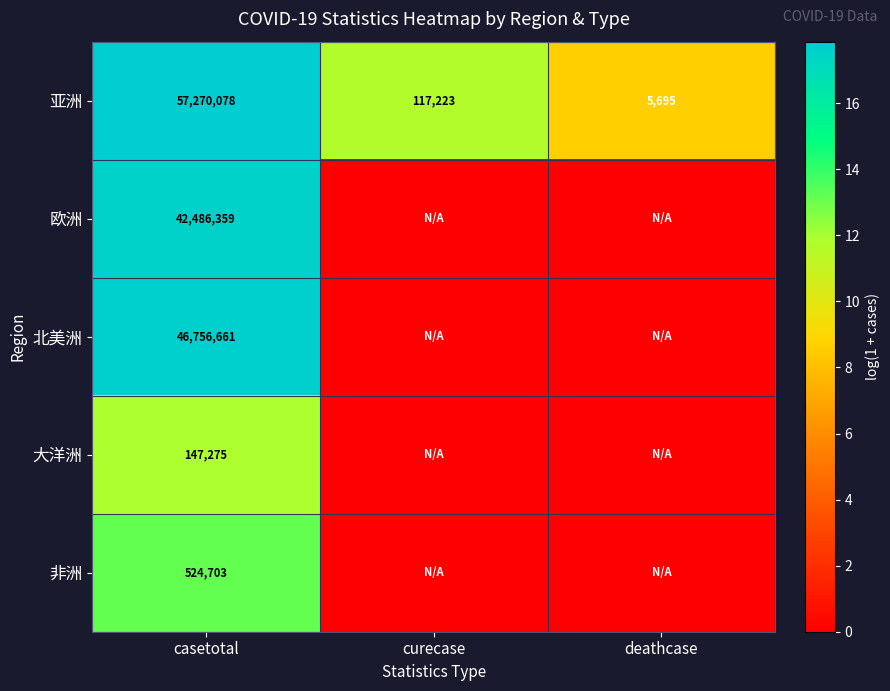

Where is 亚洲 nearest to the value 28637886?

curecase